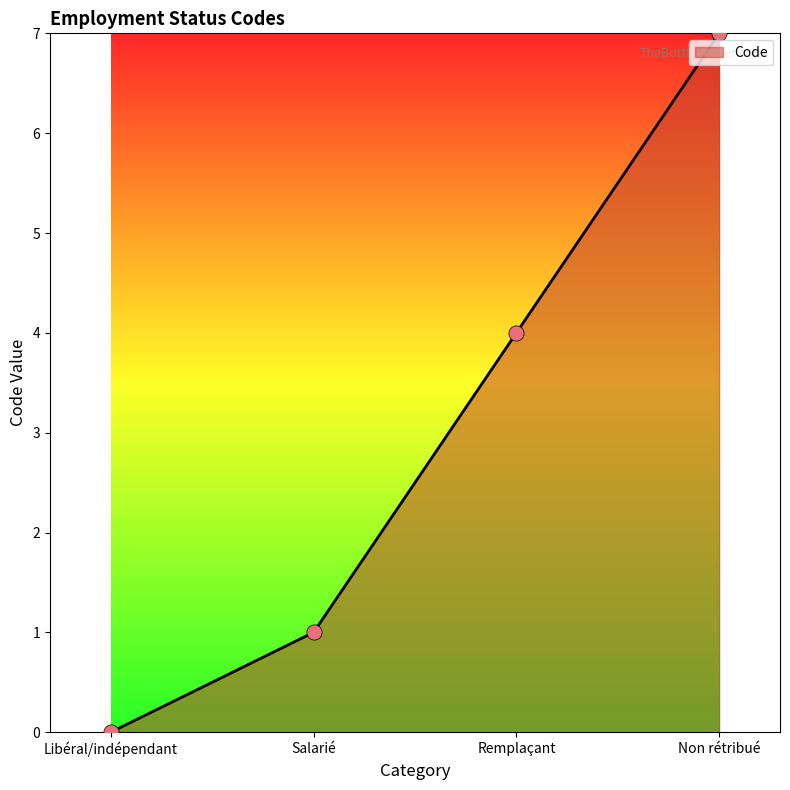

What is the change in value from Libéral/indépendant to Remplaçant?

+4